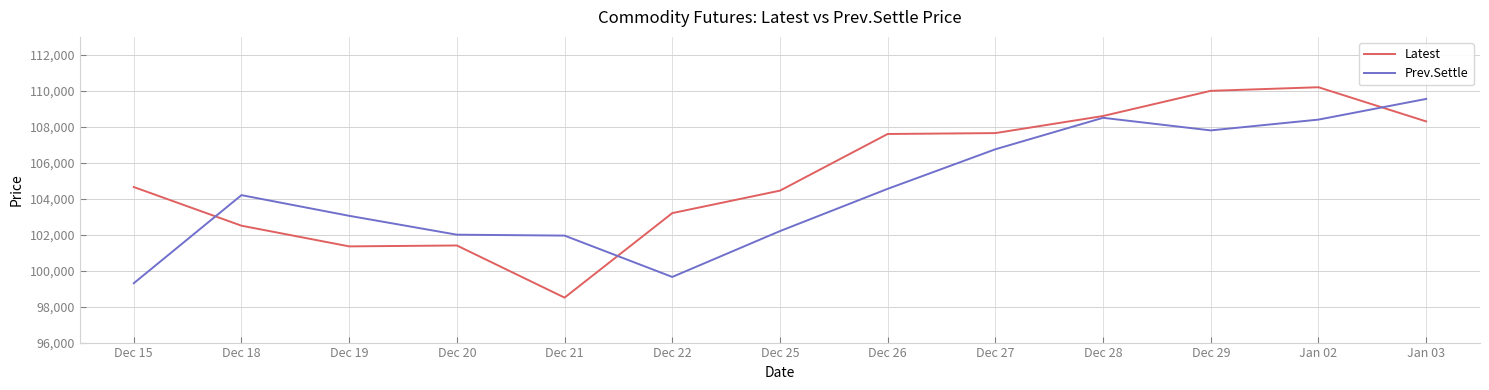

At which category does Prev.Settle reach its first local peak?

Dec 18